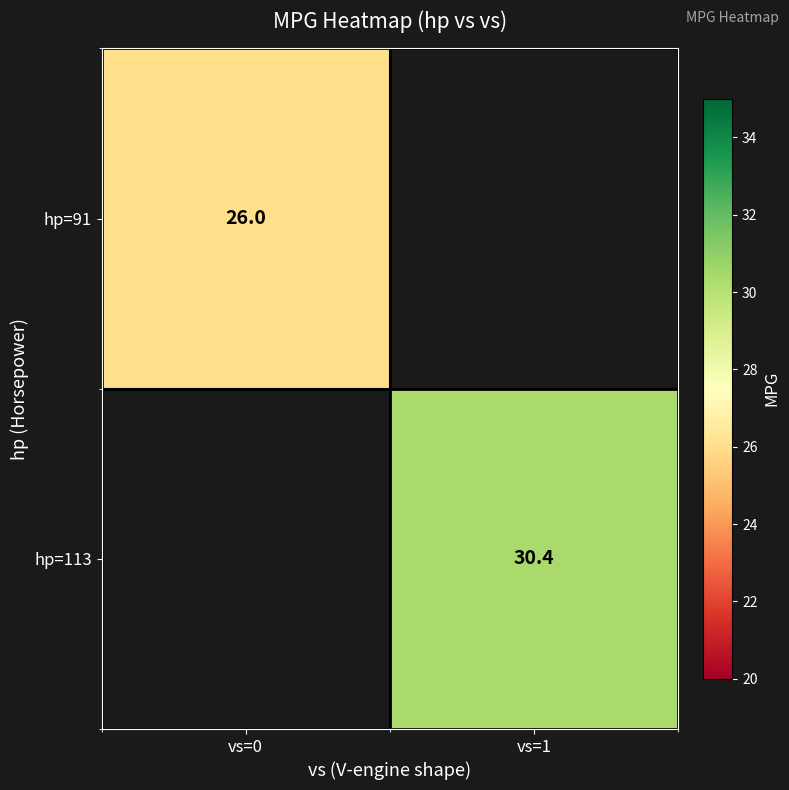

Is the value of hp=91 at vs=0 greater than the value of hp=113 at vs=1?

No